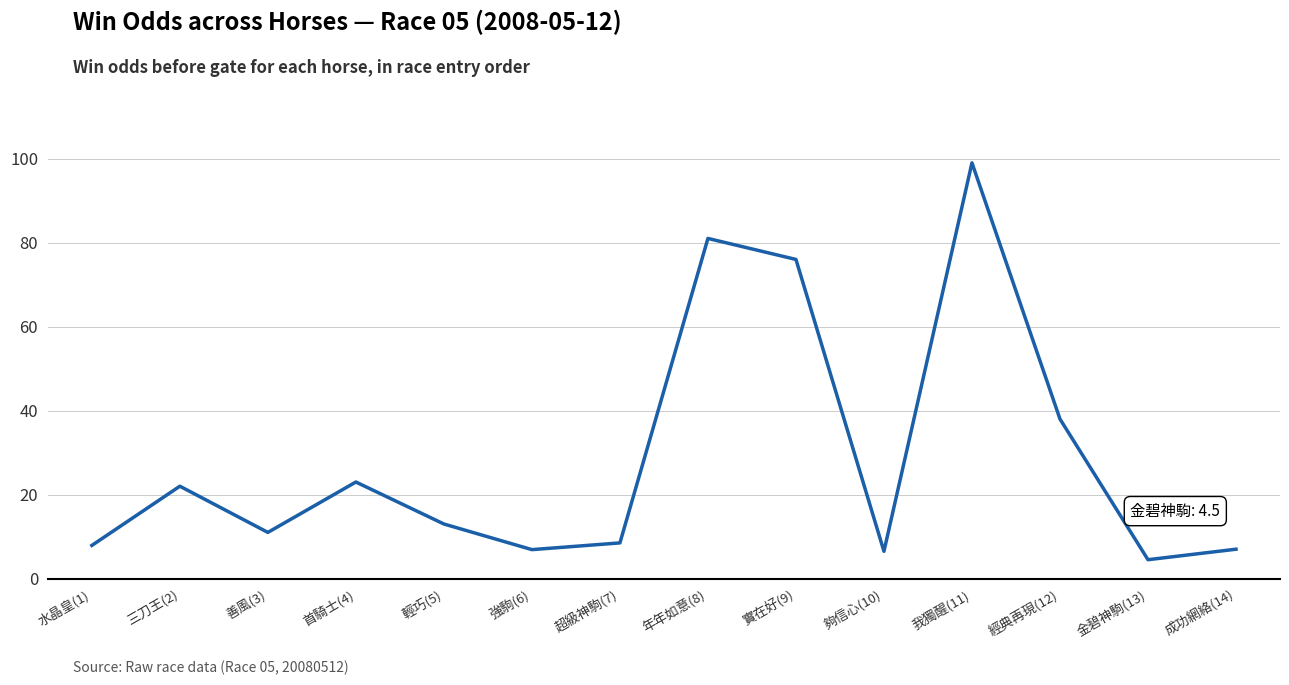

Which has a higher value, 三刀王(2) or 強駒(6)?

三刀王(2)